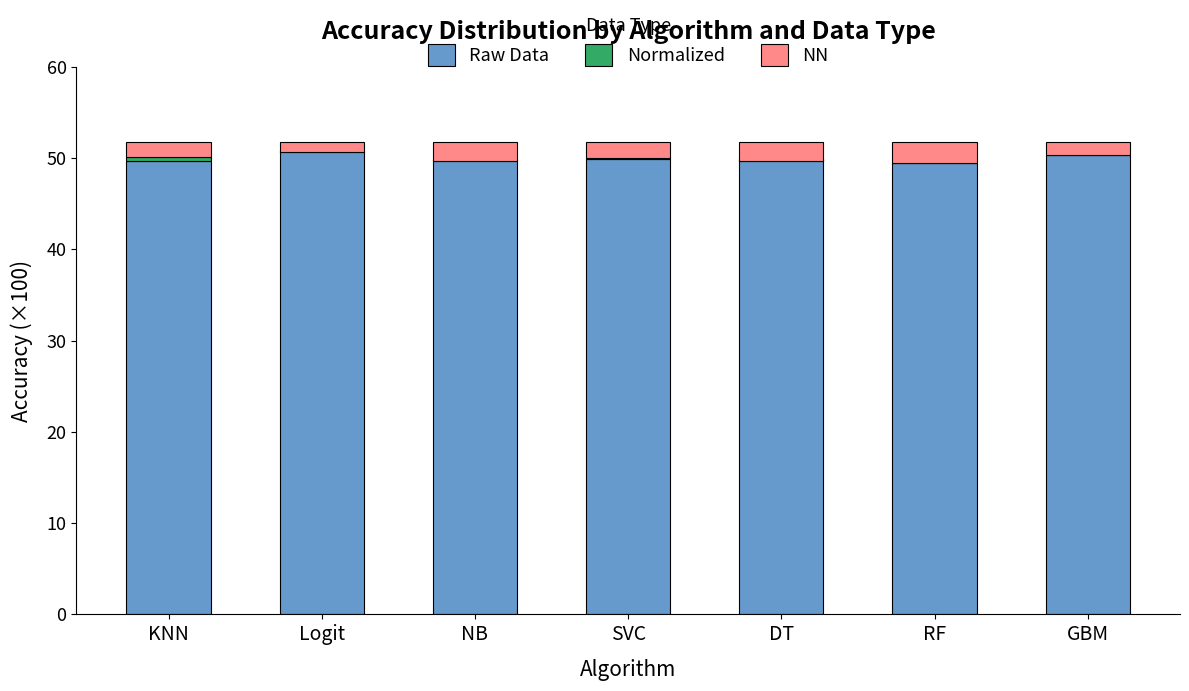

What is the label of the 4th bar from the right?

SVC